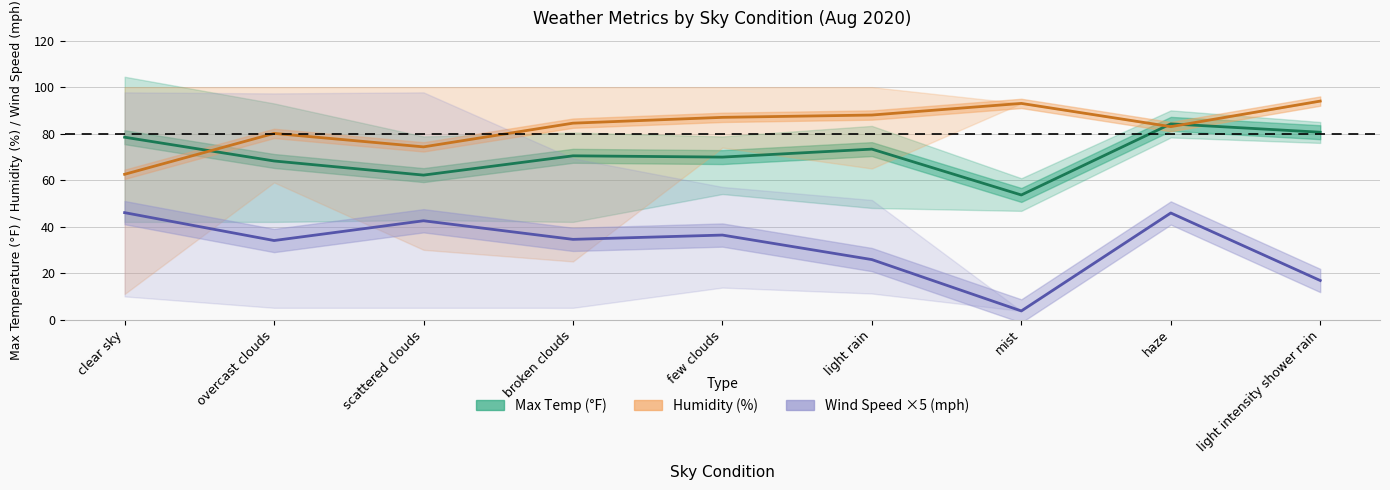

Which series has the largest range (max minus min)?

Wind Speed ×5 (mph)